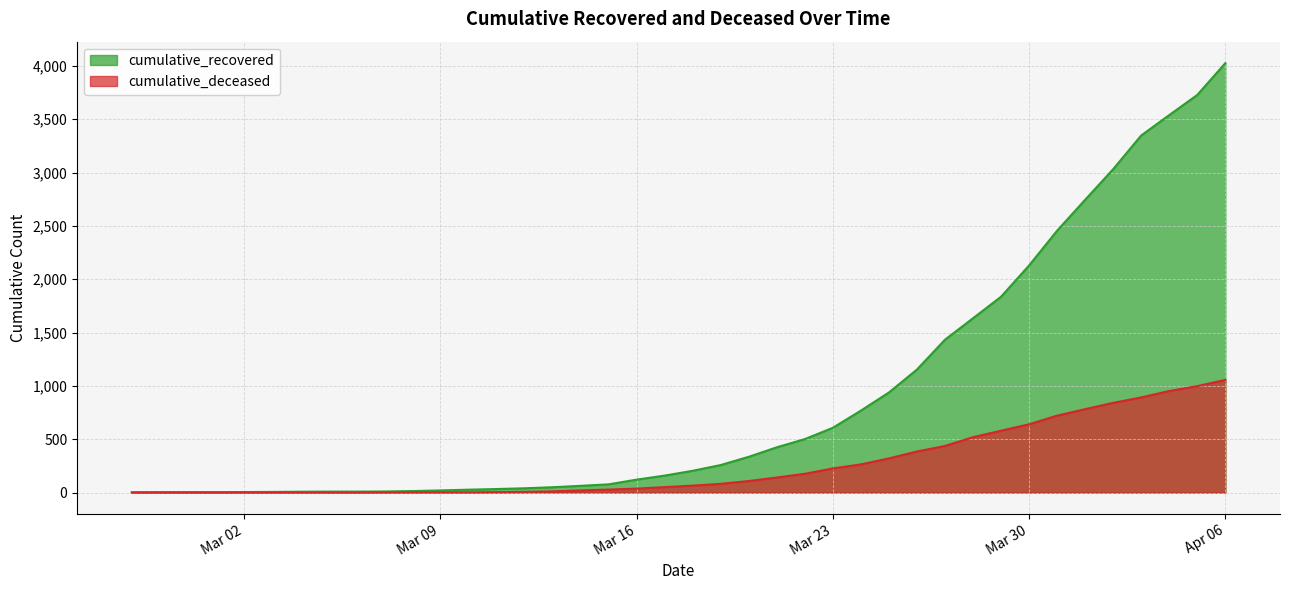

Which category has the highest value across all series?

Apr 06